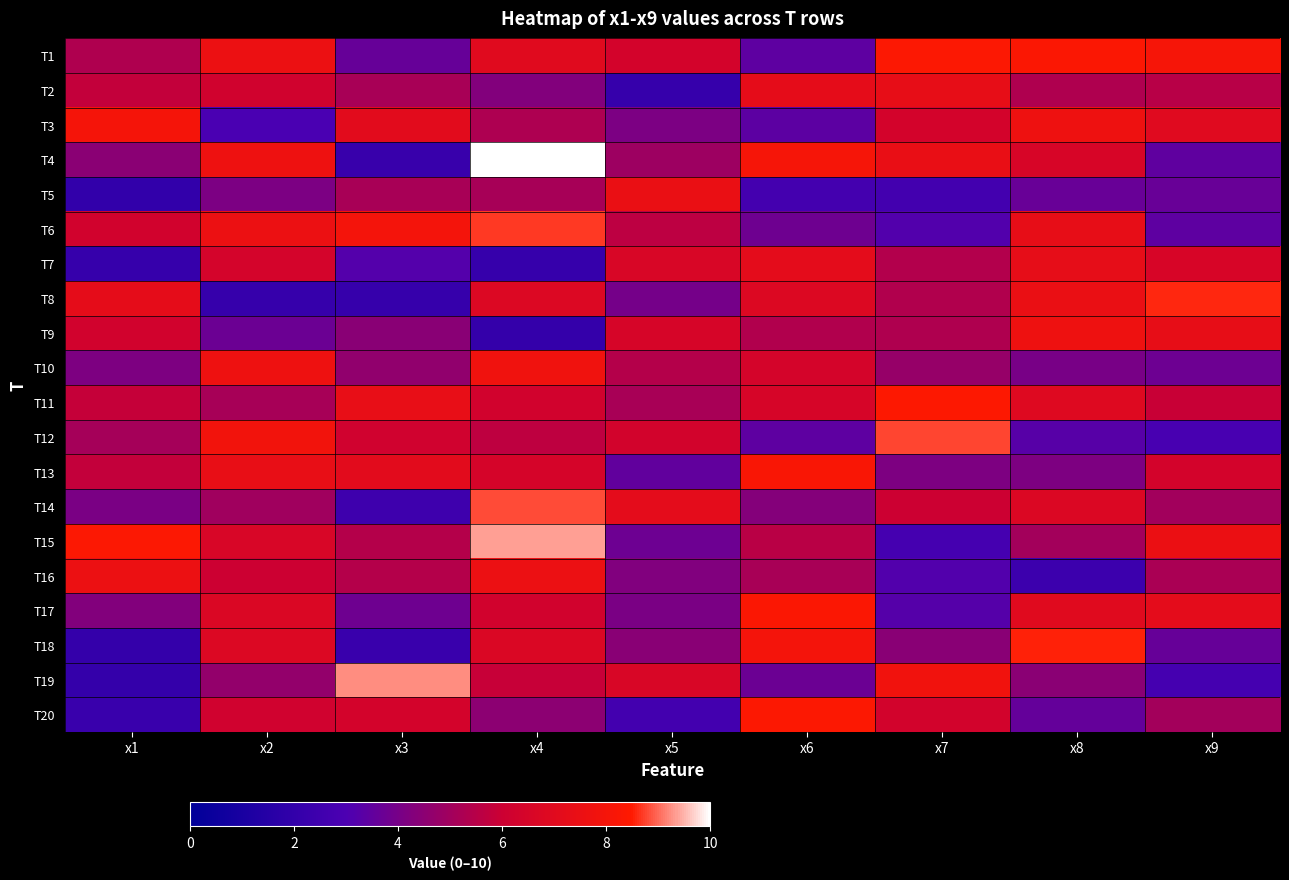

Which series has the widest spread of values?

T4